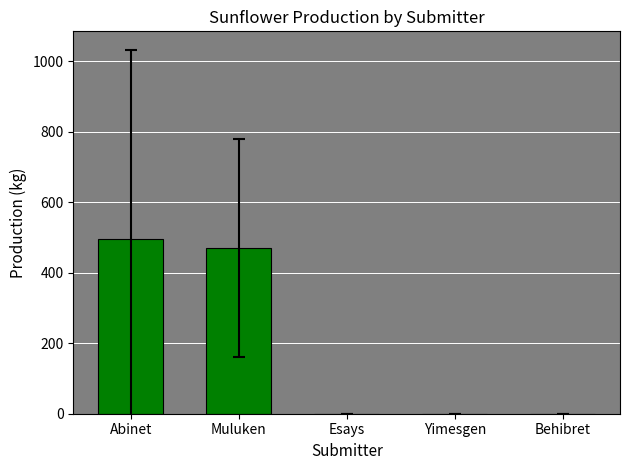

How many data points does each series have?

5